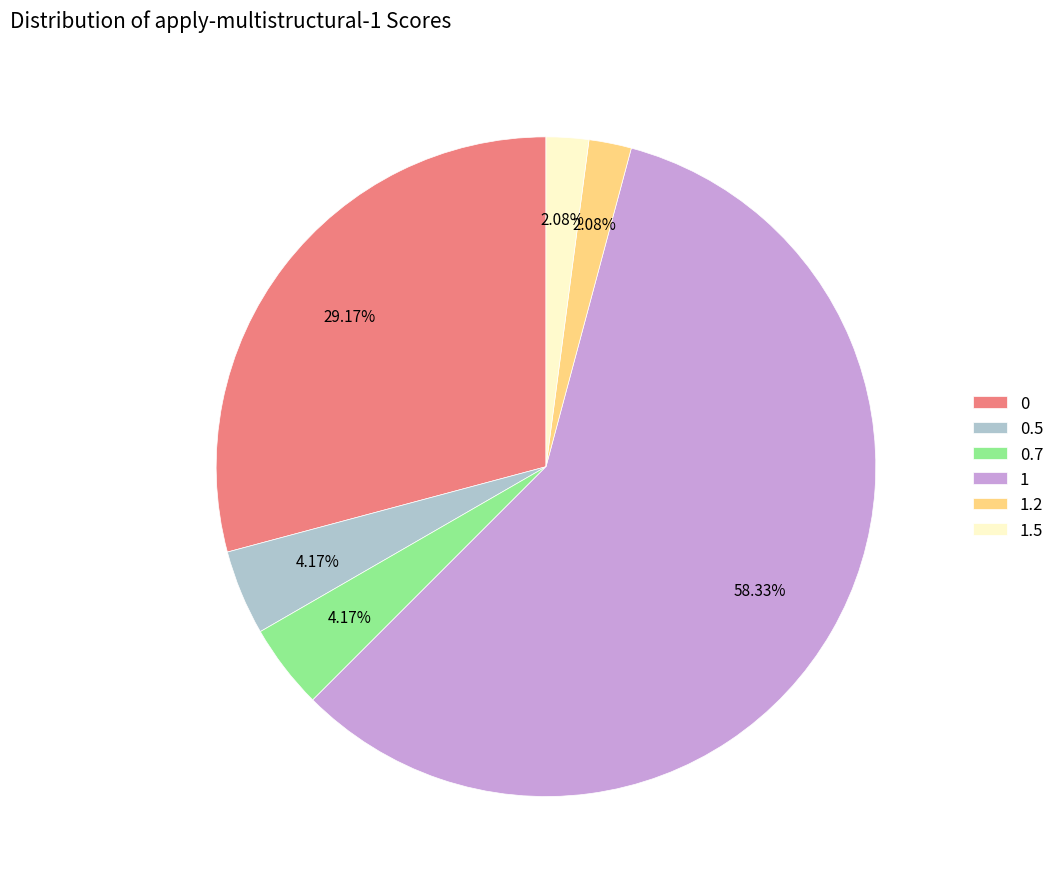

What is the total percentage of 1.5 and 1.2?

4.2%